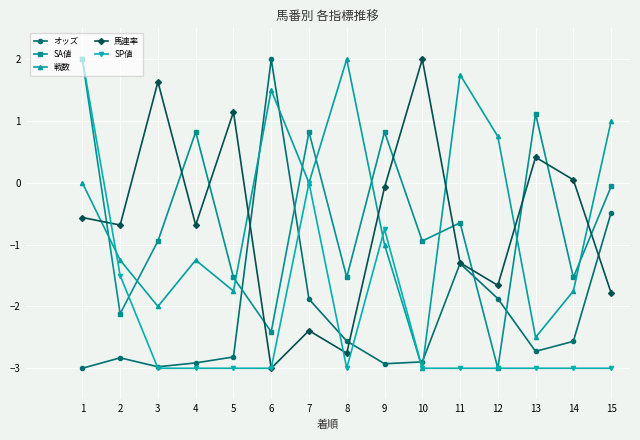

What is the difference between the highest and lowest values at 10?

5.0